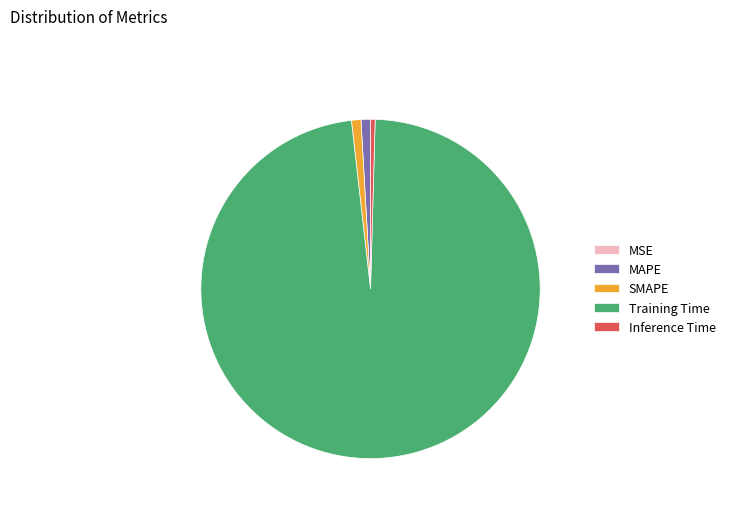

Combined, do Training Time and Inference Time account for over 50%?

Yes